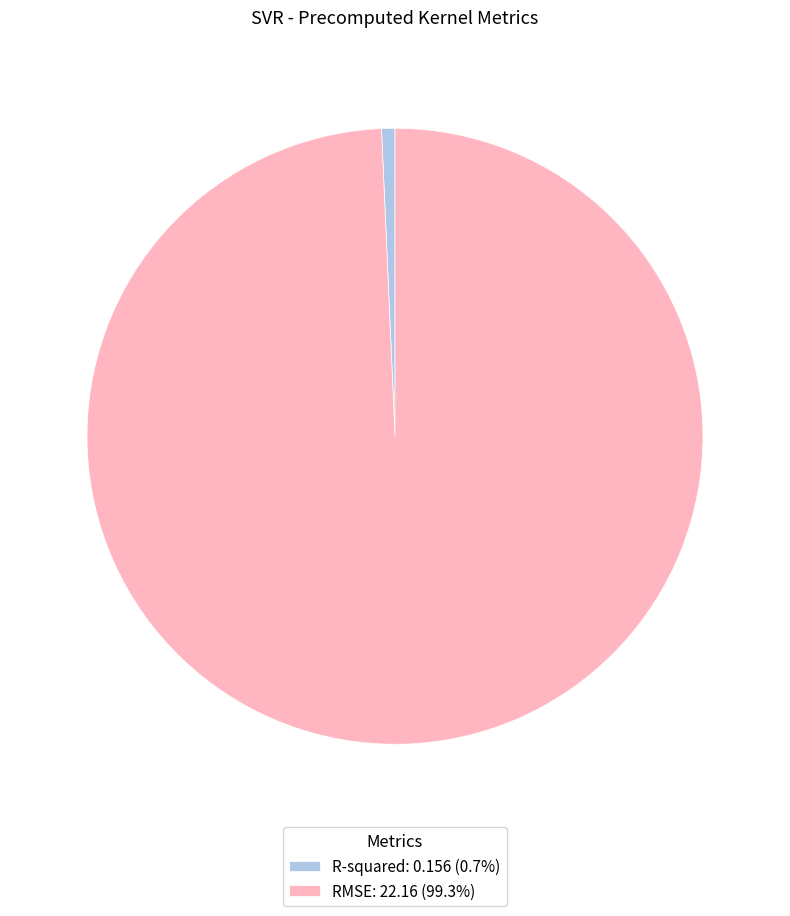

Does R-squared account for over 50% of the chart?

No